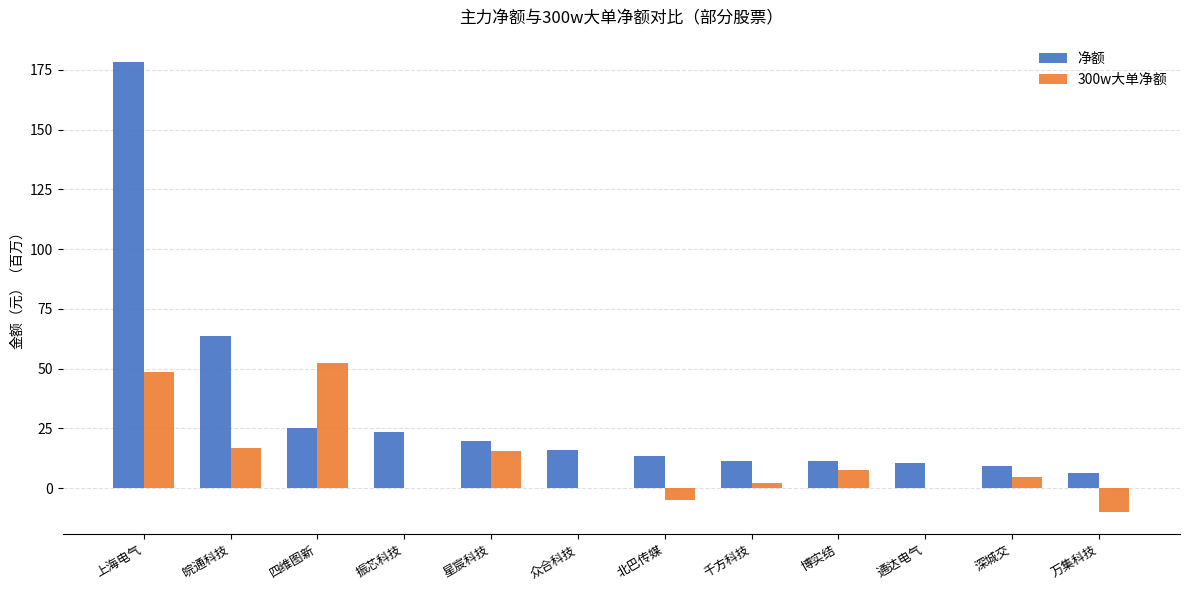

The value of 净额 at 振芯科技 is 9.9. True or false?

False